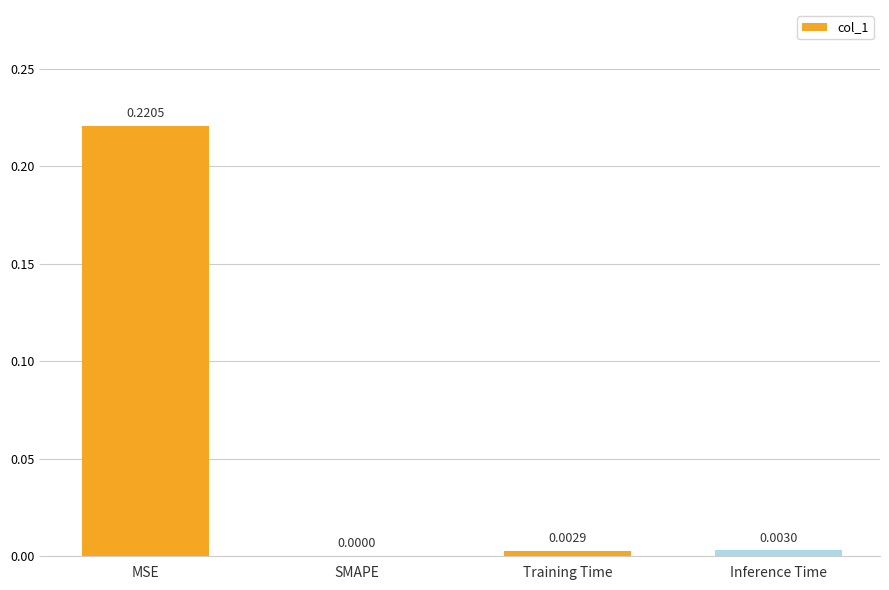

Between Training Time and Inference Time, which is larger?

Inference Time